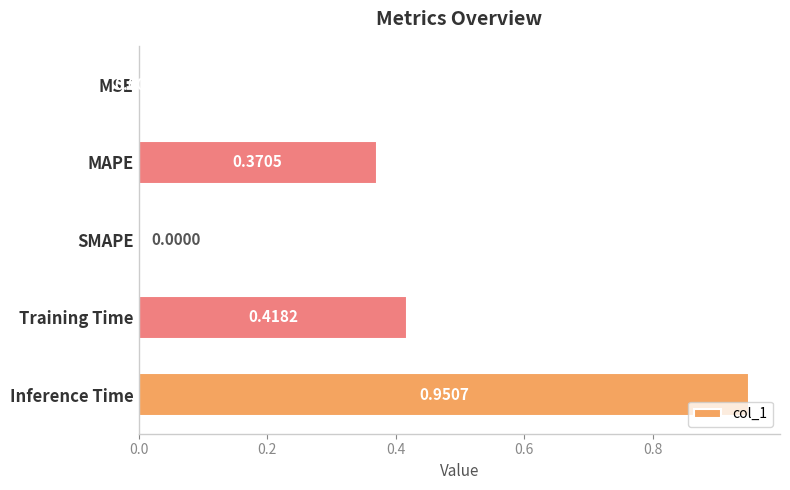

What is the change in value from MSE to Inference Time?

+1.0